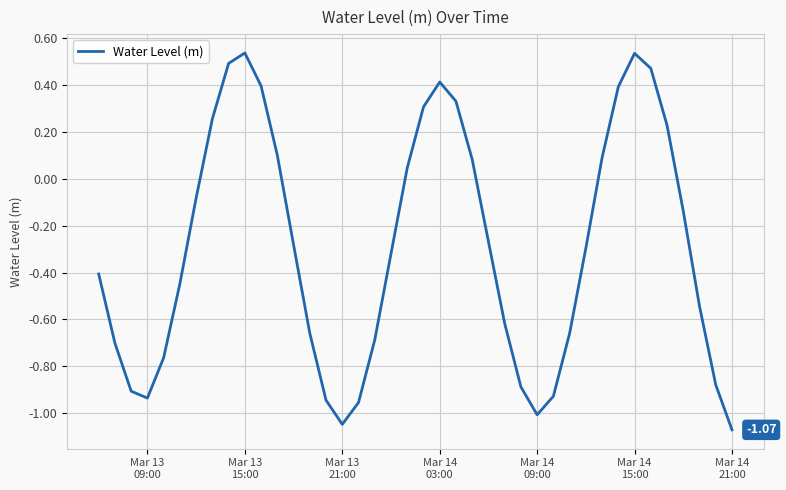

What is the difference between the maximum and minimum values?

1.6